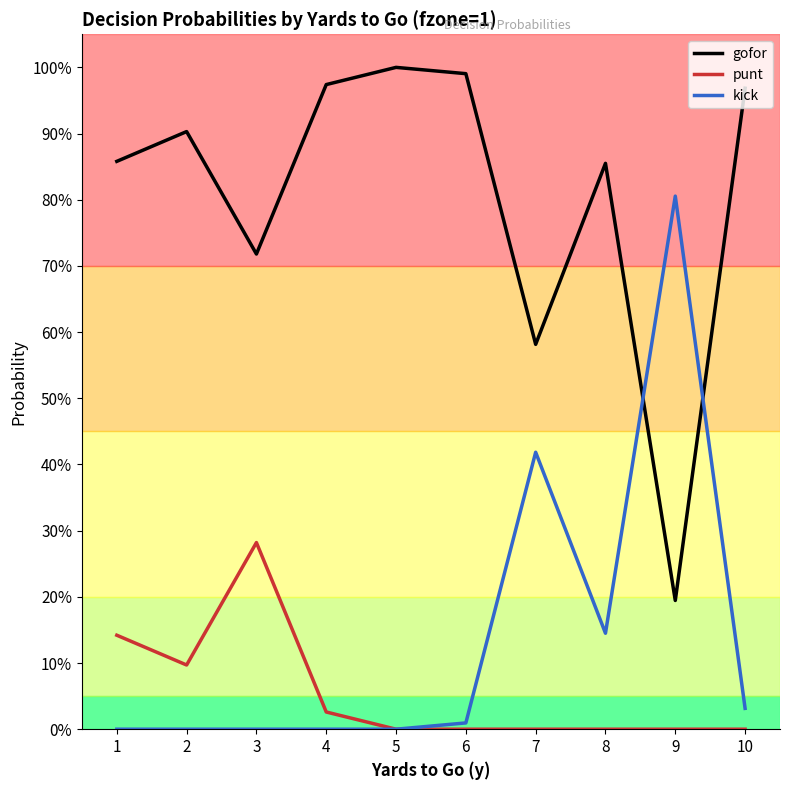

Read the punt value at 1.

0.1